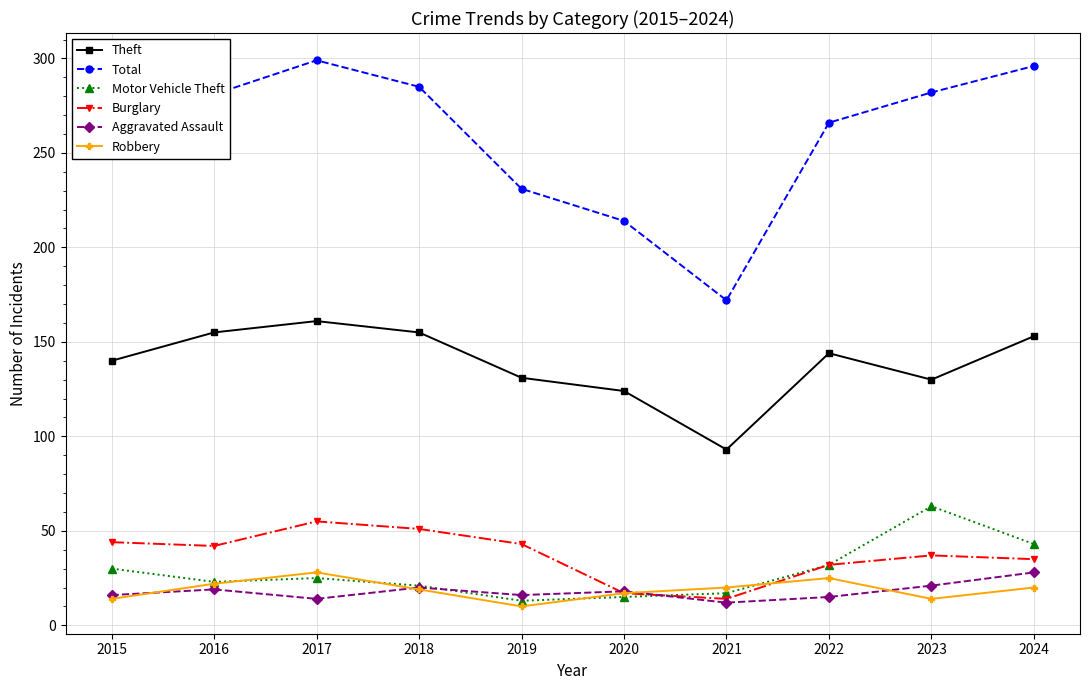

What is the value of the Burglary point at the 1st from the left?

44